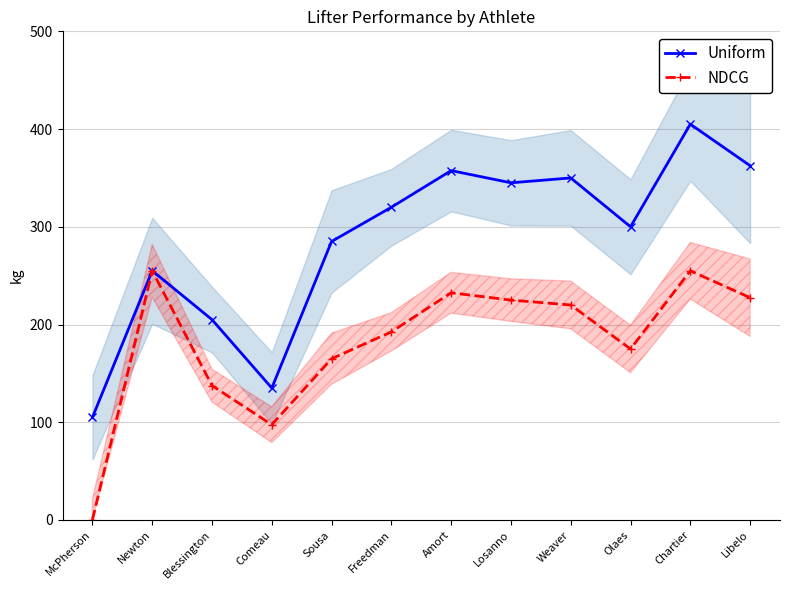

List the series in order of their overall mean, lowest first.

NDCG, Uniform